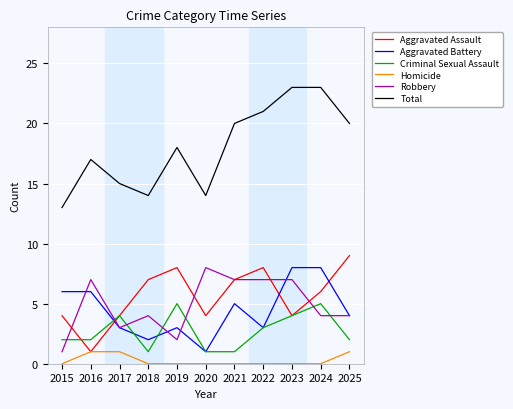

Which series changed the most between 2020 and 2024?

Total